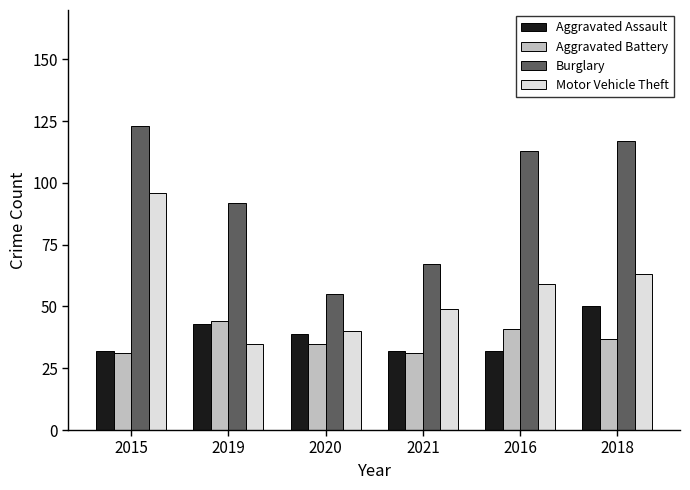

What is the smallest value displayed?

31